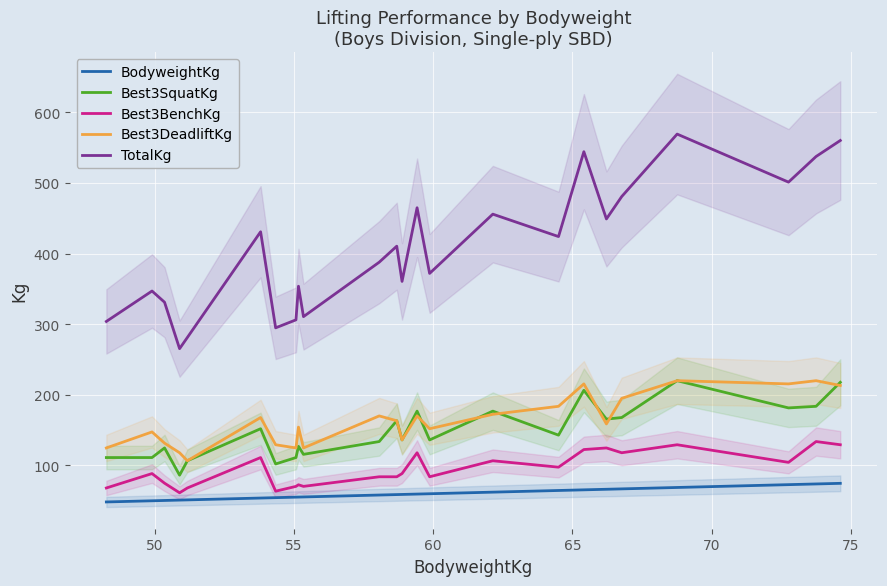

How many data points in TotalKg are less than 410?

12